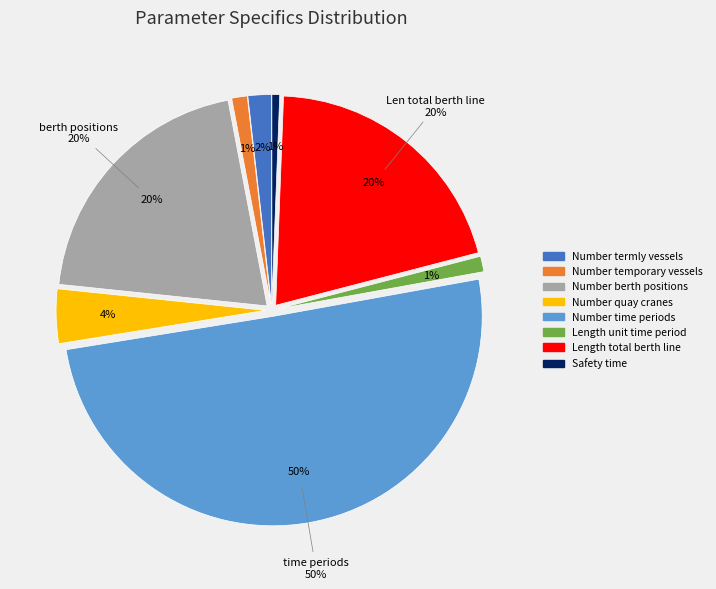

Approximately how many times larger is the value at Number_time_periods compared to Number_quay_cranes?

12.0